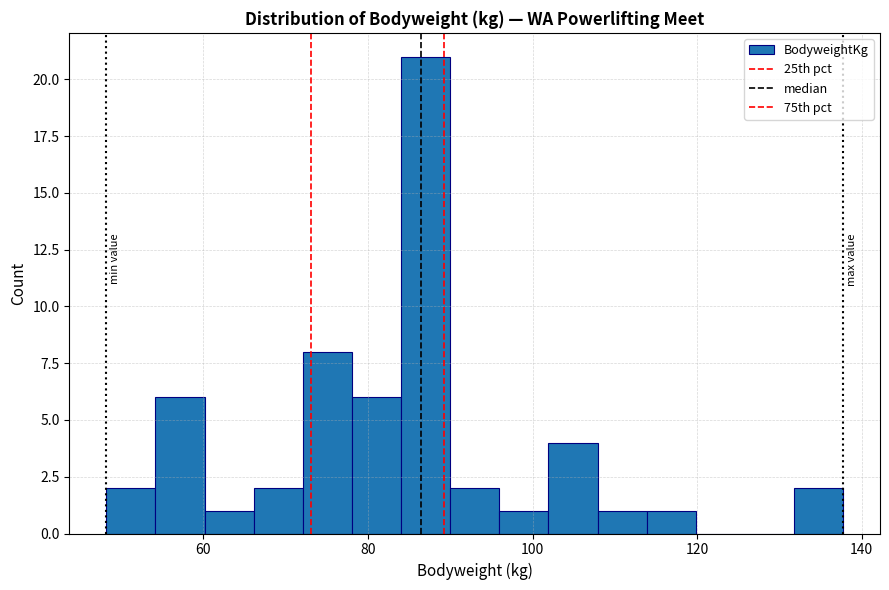

Around what value on the x-axis is the tallest bar? Give the approximate position of its centre, as read against the axis.

88